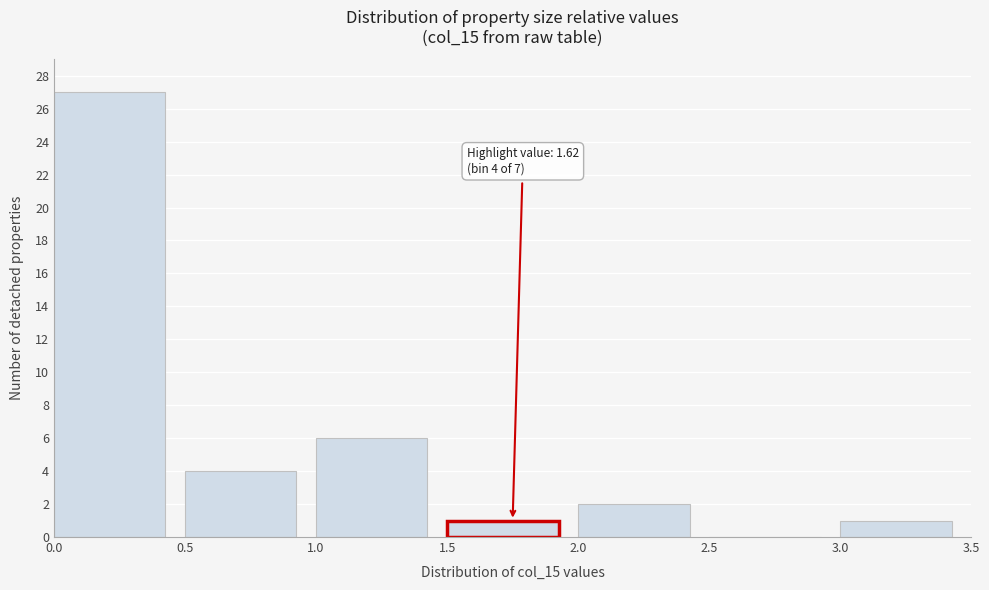

Over which range of the x-axis is the bar tallest?

0.0 to 0.5